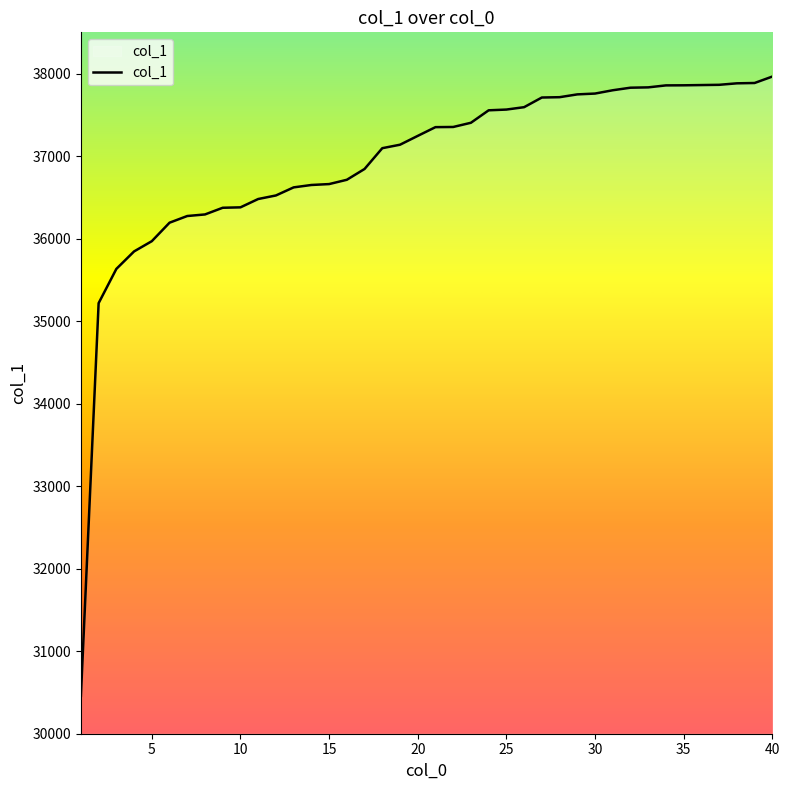

What is the minimum value shown in the chart?

30458